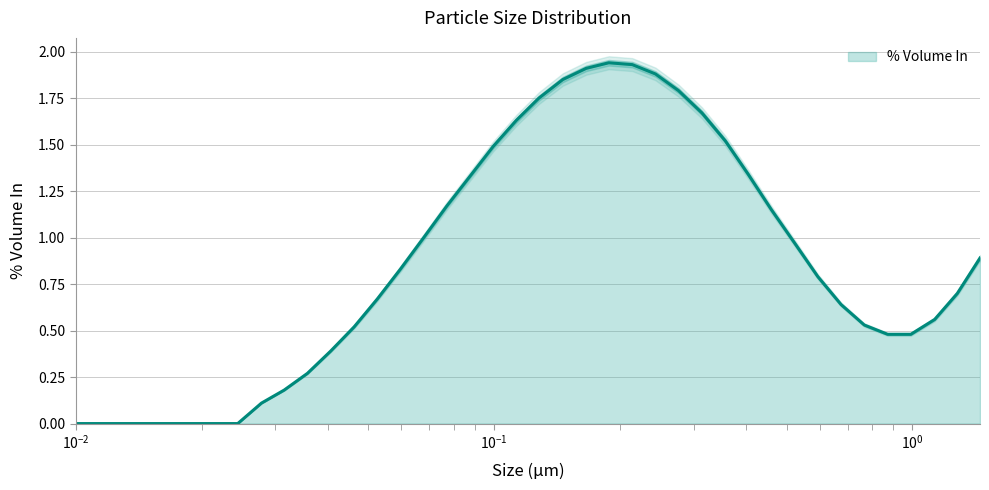

What is the value of the 16th point from the left?

1.0